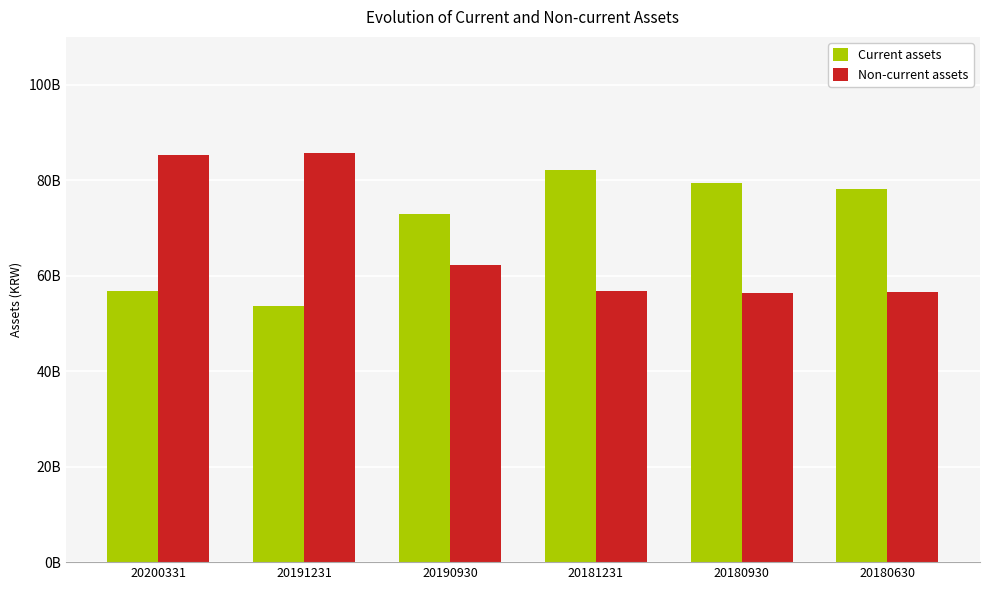

What is the difference between the maximum and minimum values in the Current assets series?

28517039026